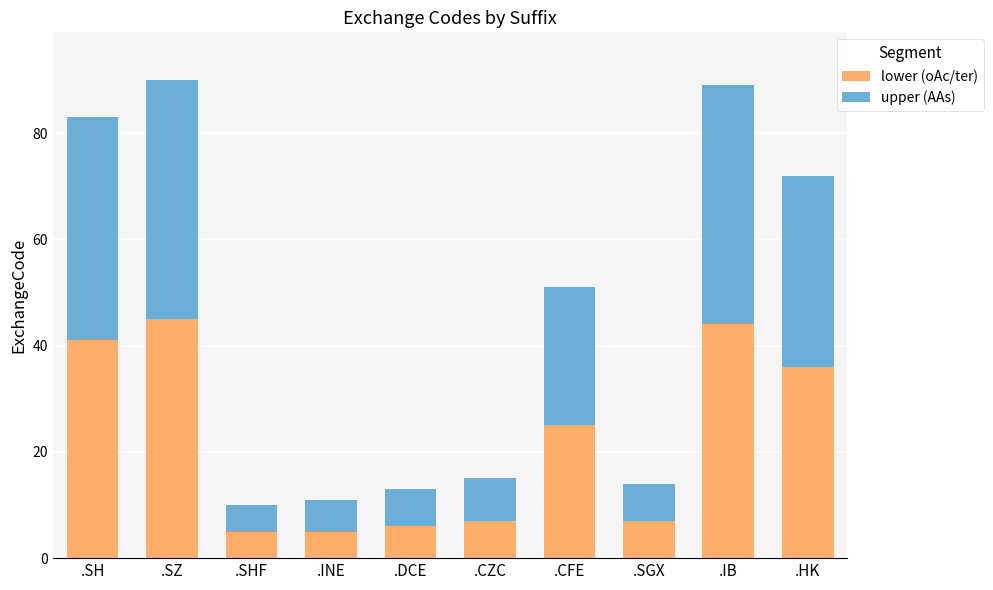

What is the difference between the second highest and second lowest values in the lower (oAc/ter) series?

39